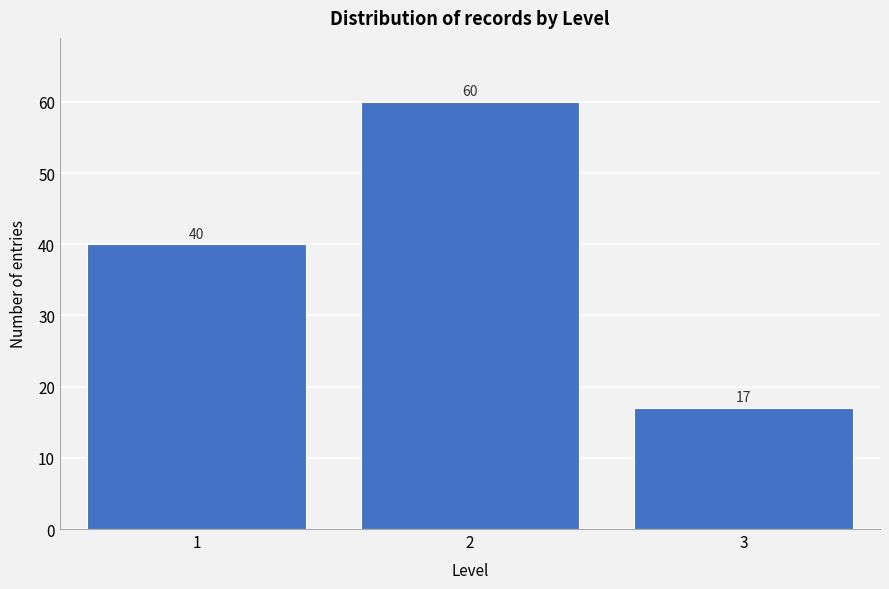

Reading left to right, what are all the values shown in this chart?

40	60	17